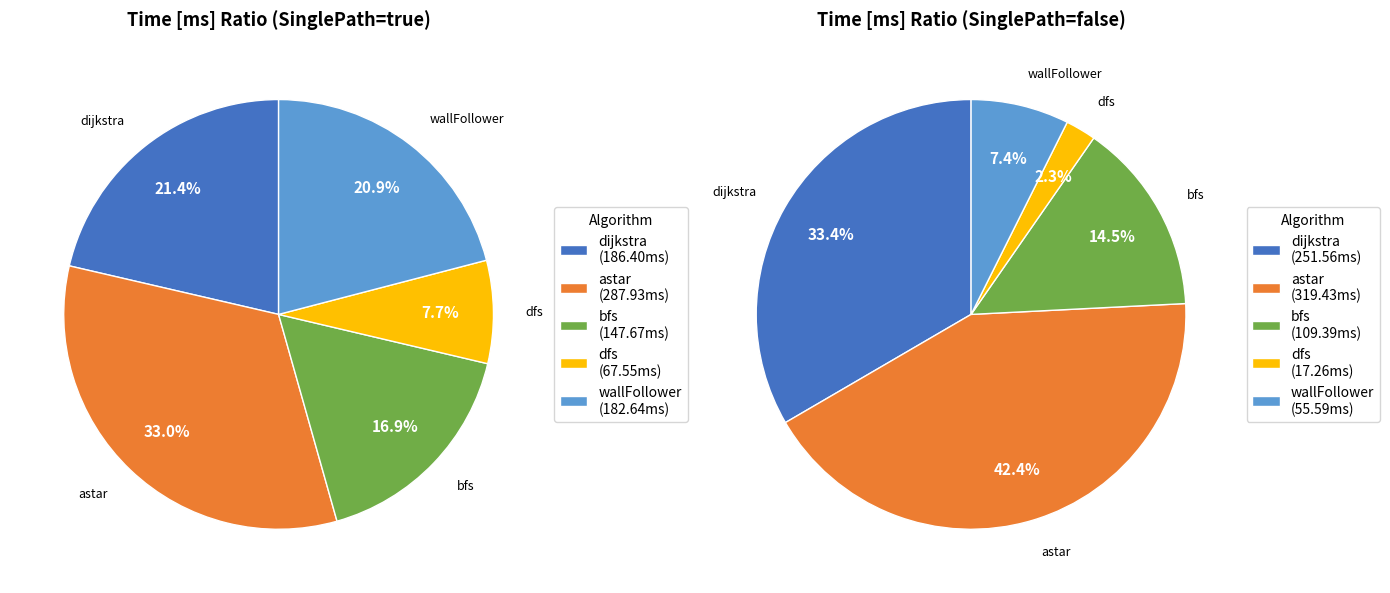

Does wallFollower account for over 50% of the chart?

No